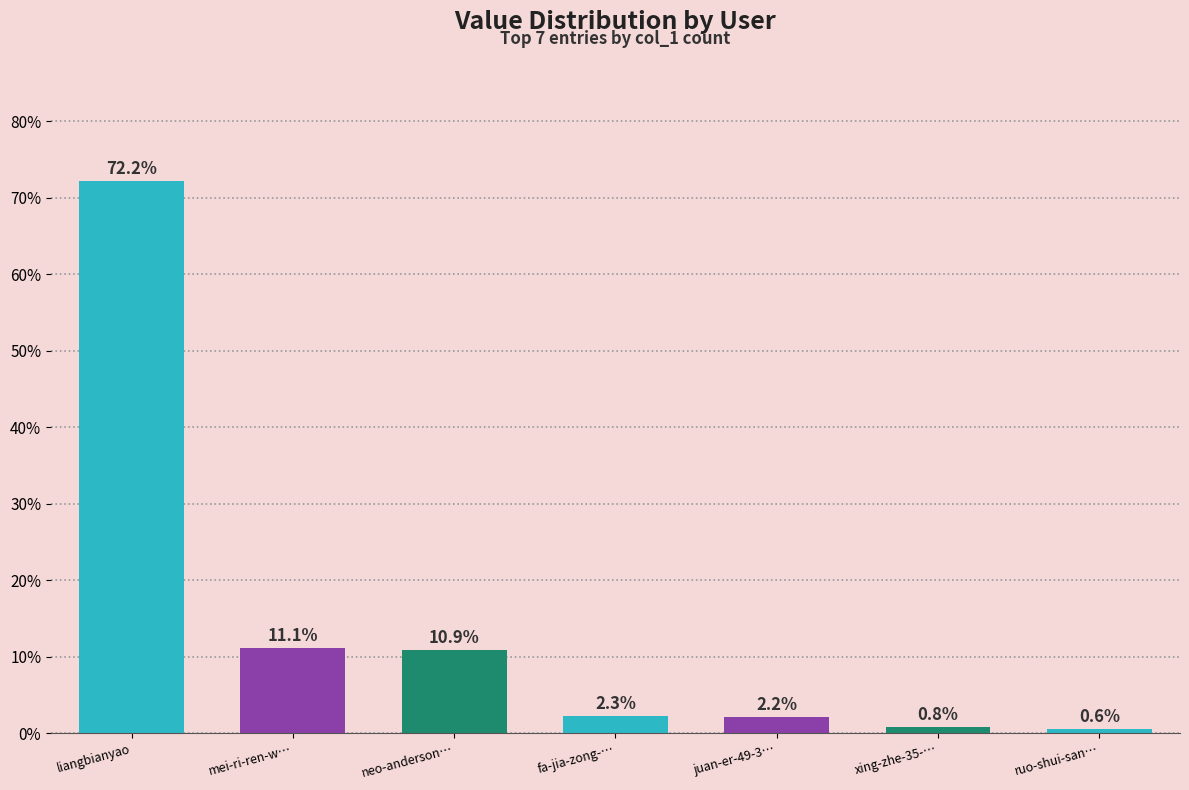

The chart shows a value of 0.6 at ruo-shui-san…. True or false?

True